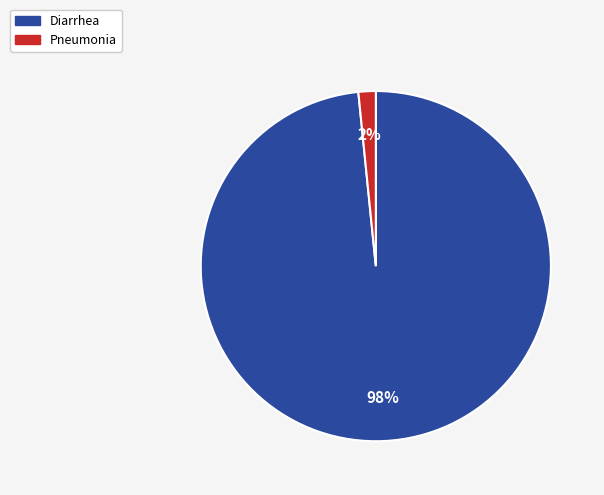

To the nearest percent, what is the average slice percentage?

50%